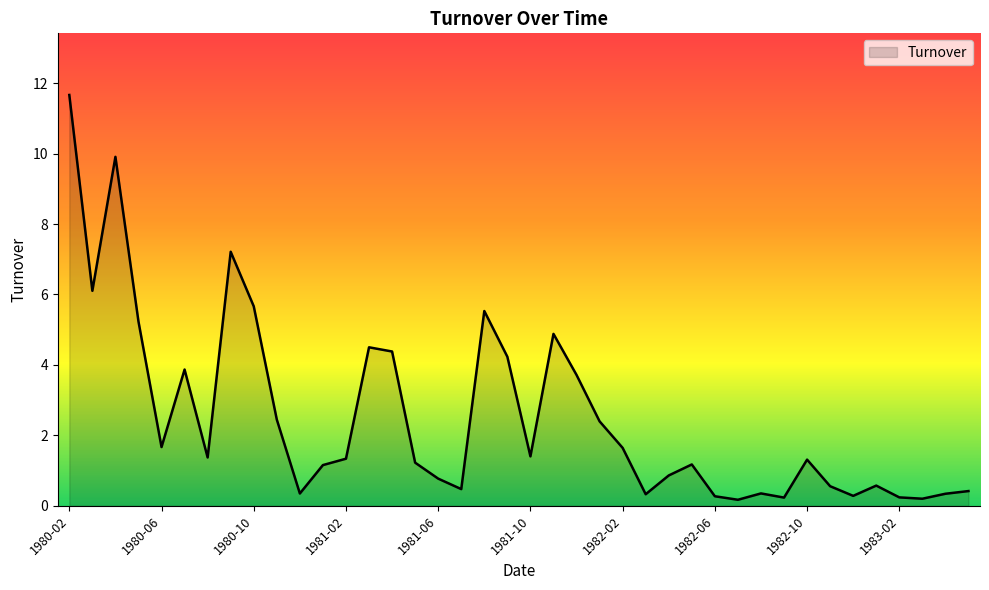

What is the greatest value displayed?

11.7